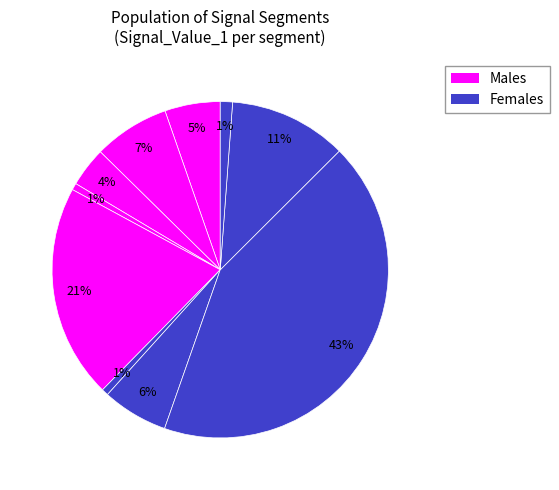

Count the number of slices in the pie.

10